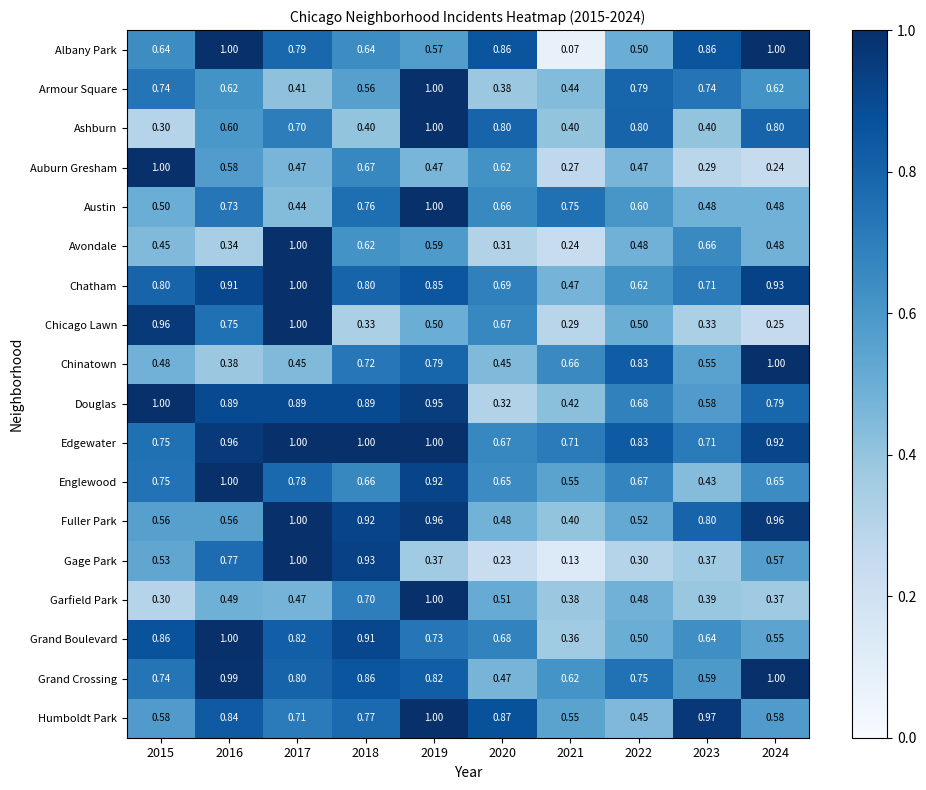

Which series has the largest total across all categories?

Edgewater